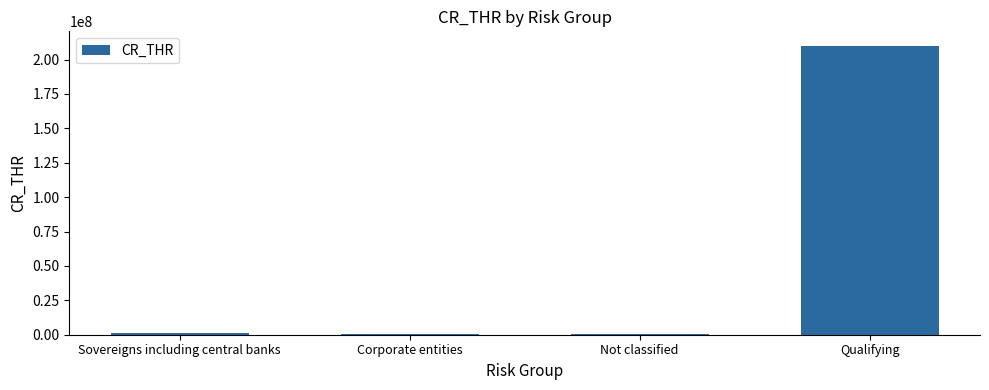

Approximately how many times larger is the value at Qualifying compared to Sovereigns including central banks?

210.0